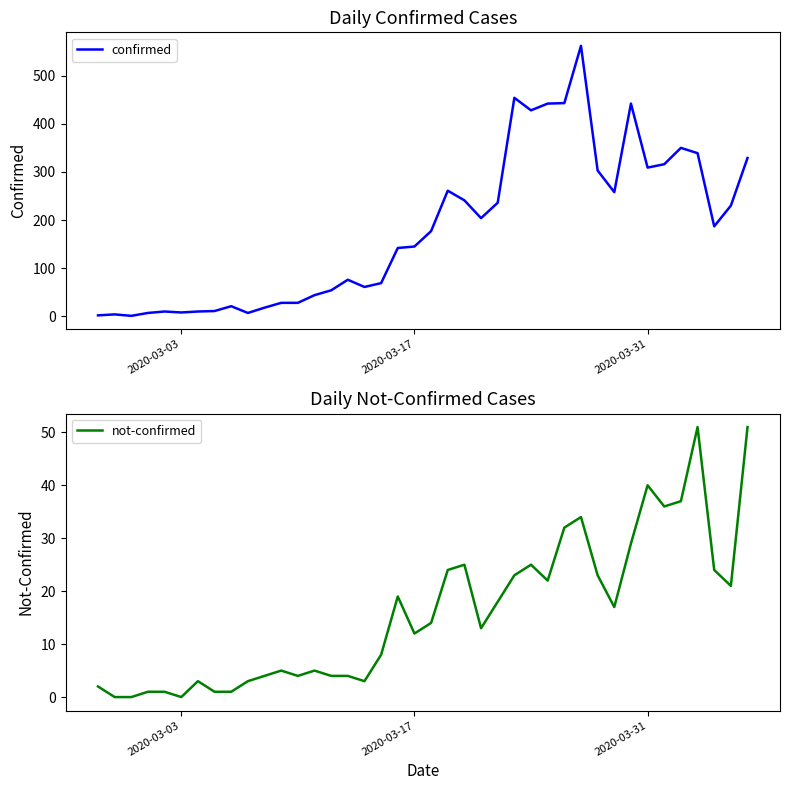

What is the difference between the maximum and minimum values in the confirmed series?

561